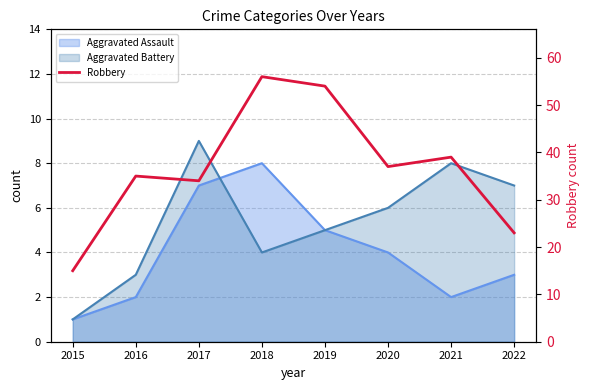

True or false: the data has more than 2 interior local peaks.

True